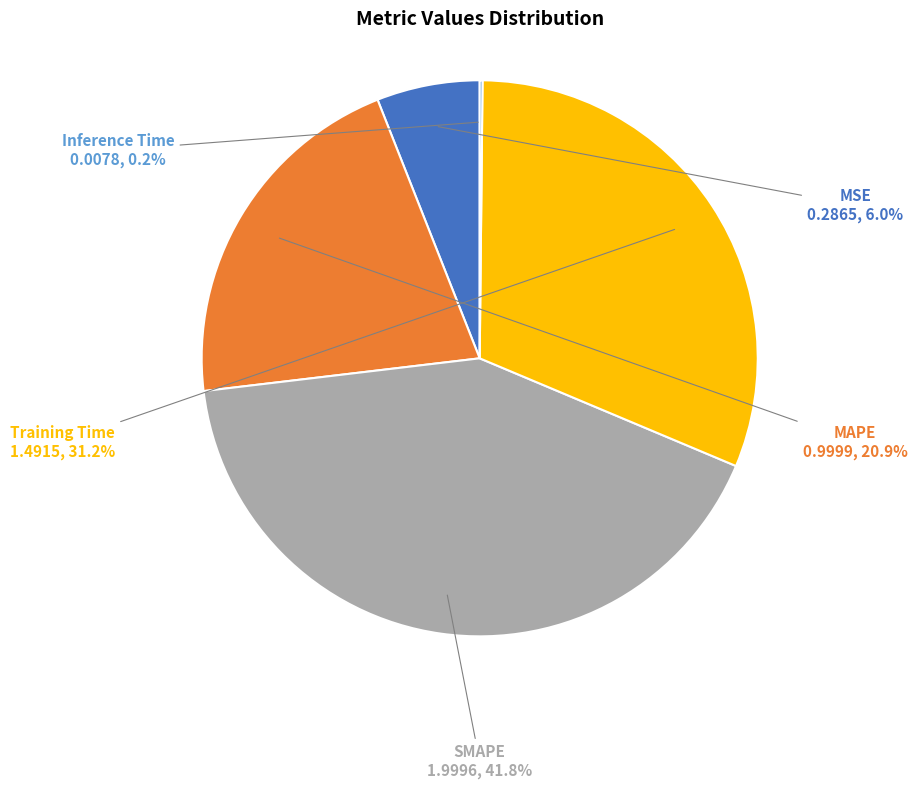

Which category has the biggest portion of the pie?

SMAPE